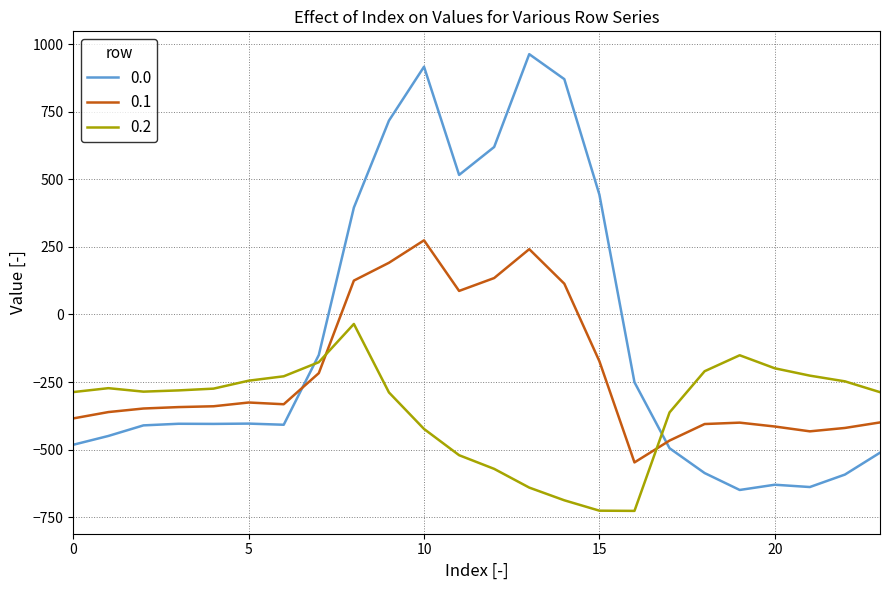

True or false: 0.0 has more than 1 interior local peaks.

True